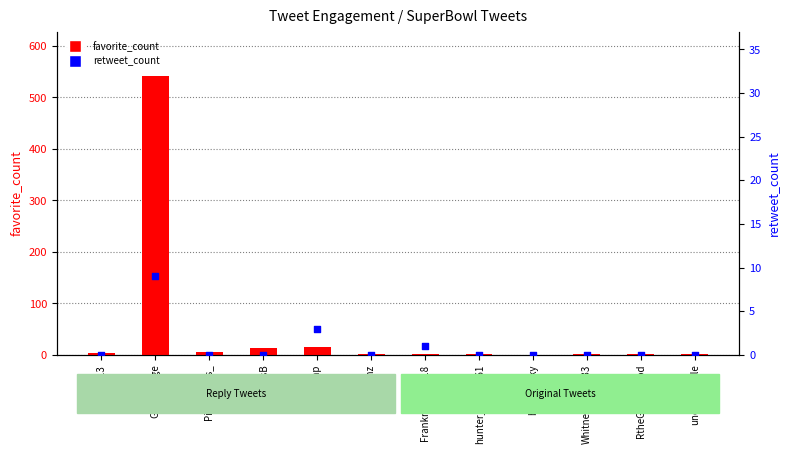

Which series has the widest spread of Y values?

favorite_count